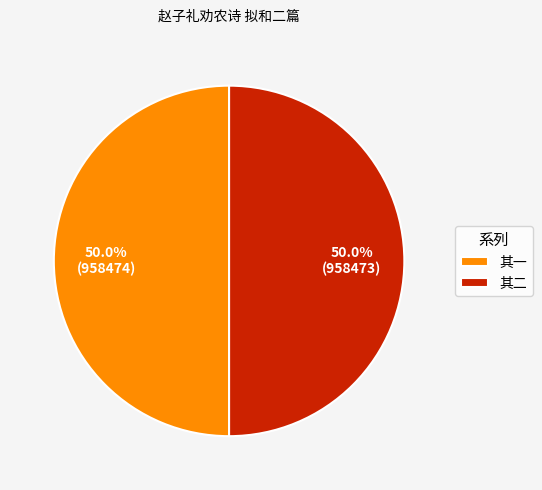

What is the ratio of the value at 其一 to the value at 其二?

1.0